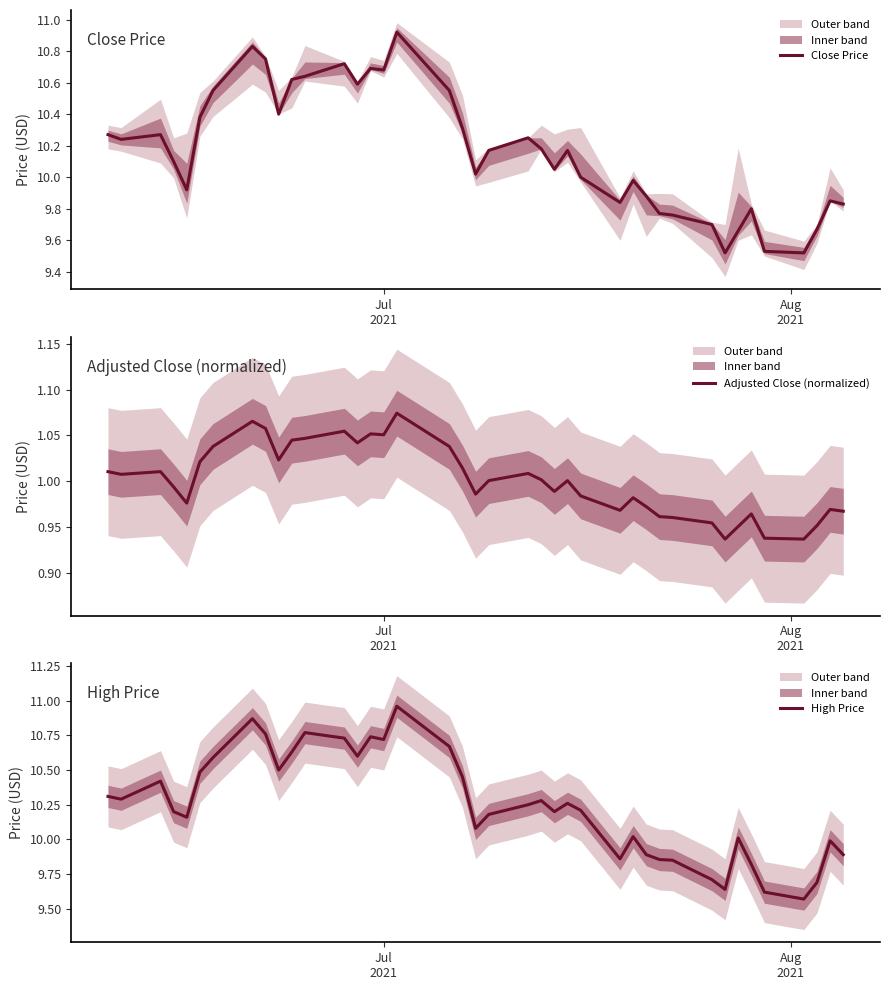

What is the sum of all High Price values?

409.7